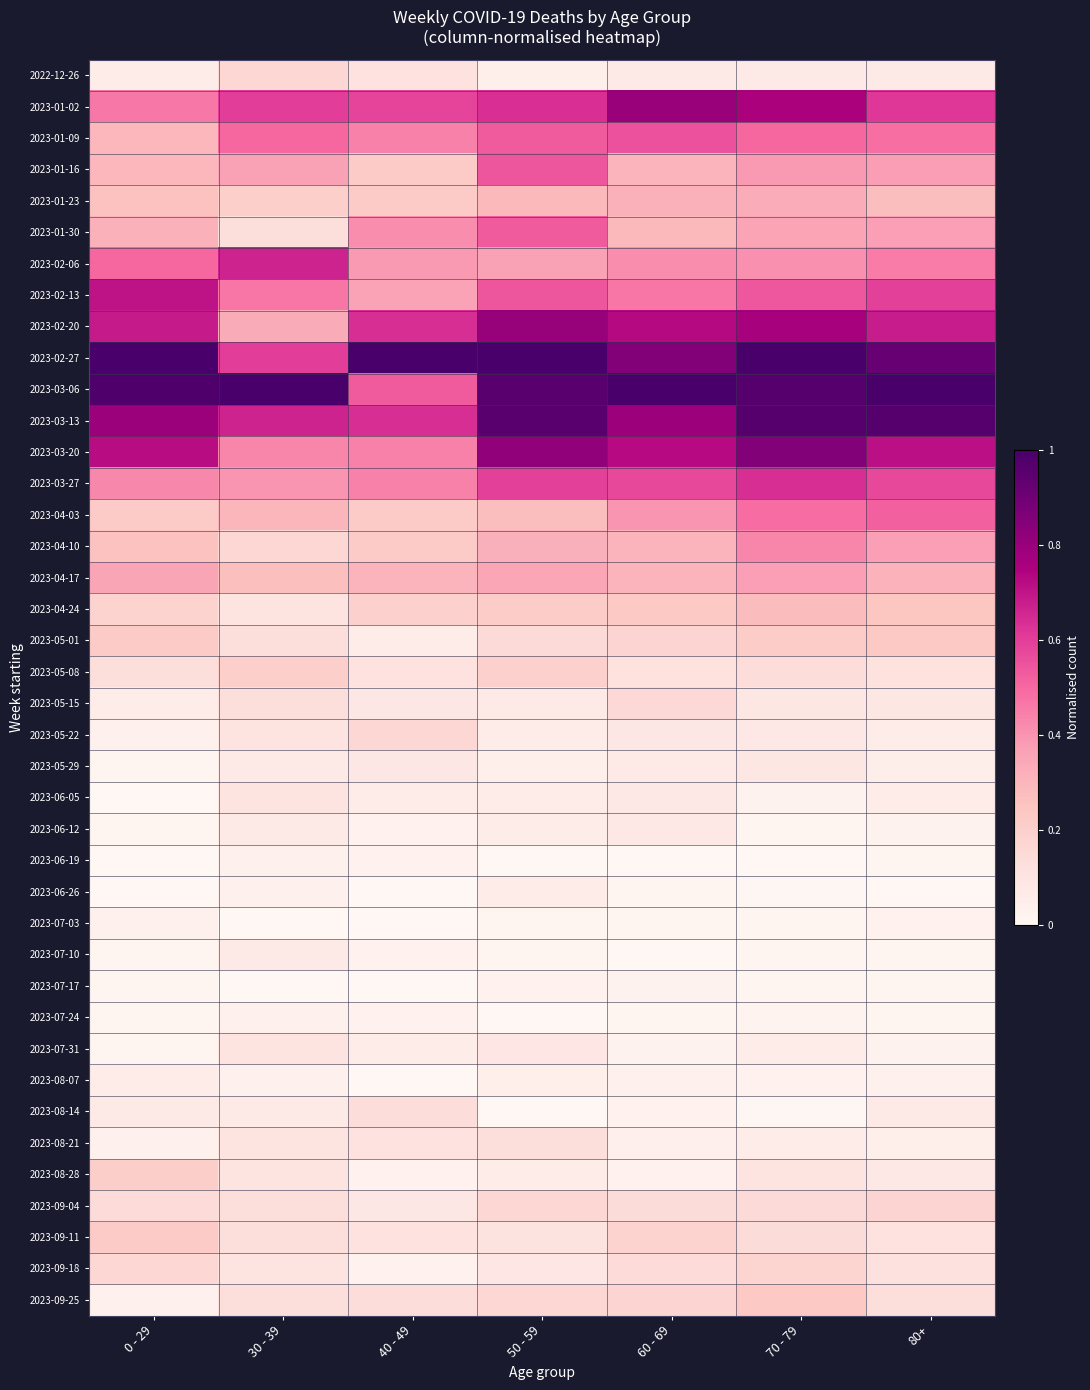

List the series in order of their peak value, highest first.

2023-02-27, 2023-03-06, 2023-03-13, 2023-03-20, 2023-02-20, 2023-01-02, 2023-02-13, 2023-02-06, 2023-03-27, 2023-01-09, 2023-01-16, 2023-01-30, 2023-04-03, 2023-04-10, 2023-04-17, 2023-01-23, 2023-04-24, 2023-09-25, 2023-05-01, 2023-09-11, 2023-08-28, 2023-05-08, 2023-09-18, 2023-09-04, 2022-12-26, 2023-05-22, 2023-05-15, 2023-08-14, 2023-08-21, 2023-06-05, 2023-07-31, 2023-05-29, 2023-06-12, 2023-07-10, 2023-06-26, 2023-08-07, 2023-07-03, 2023-06-19, 2023-07-24, 2023-07-17